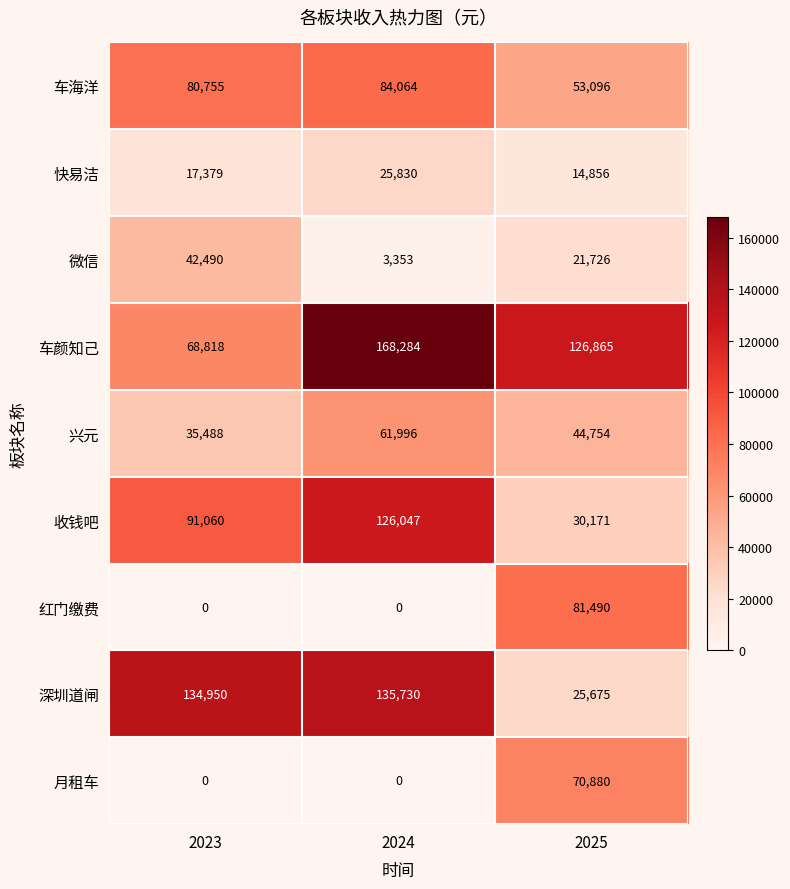

At which category is the sum across all series the highest?

2024